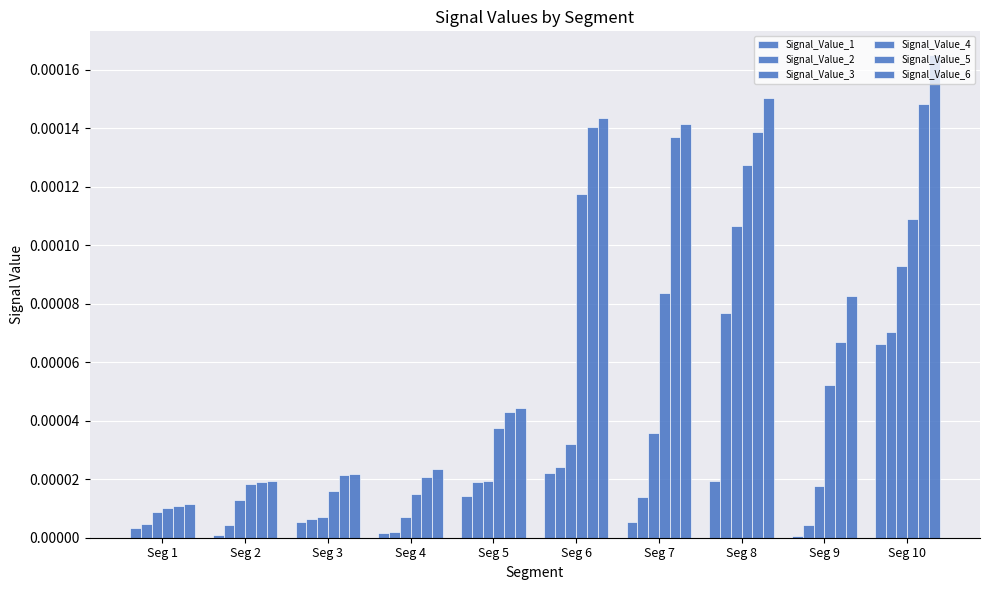

Is it true that Signal_Value_1 equals 0.0 at Seg 5?

True